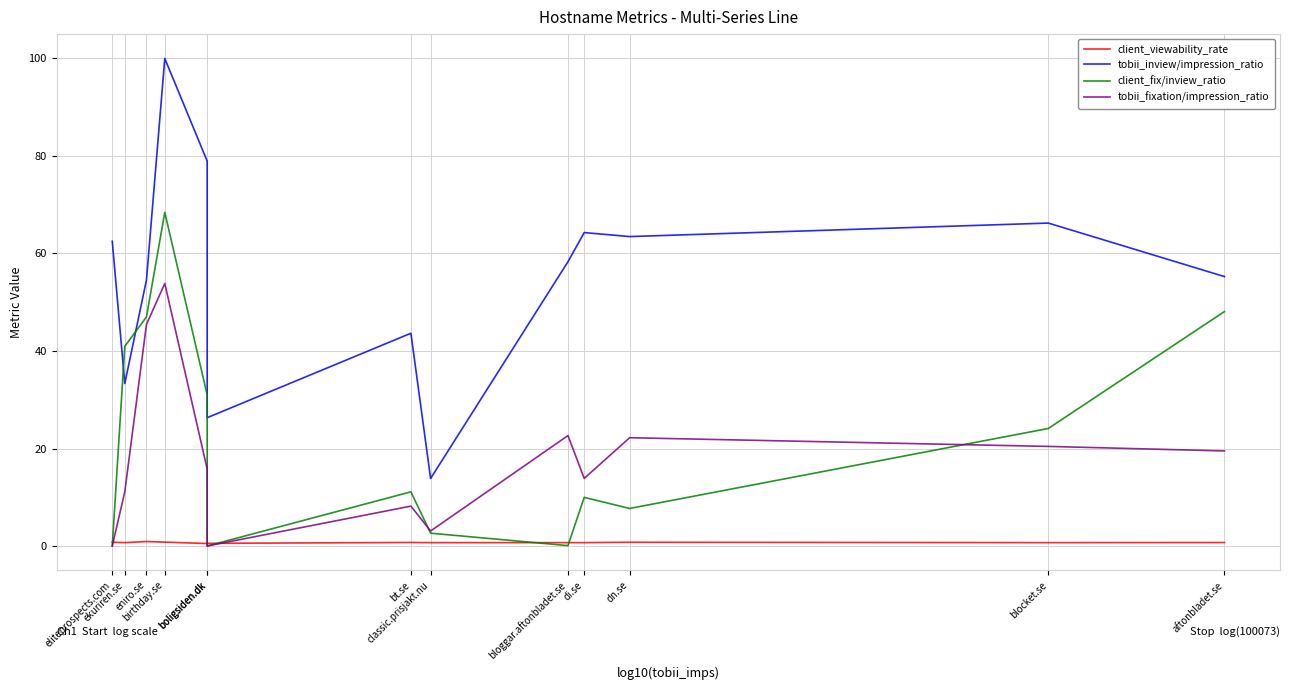

How many positive values does the tobii_fixation/impression_ratio series have?

11